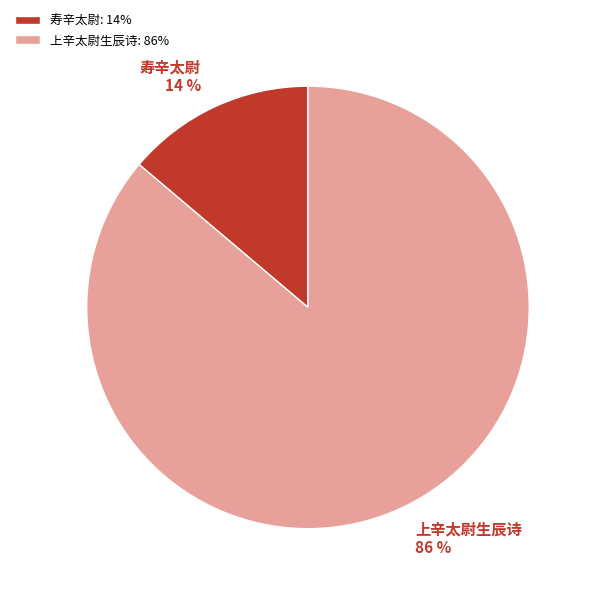

The 寿辛太尉 slice represents 14% of the pie. True or false?

True